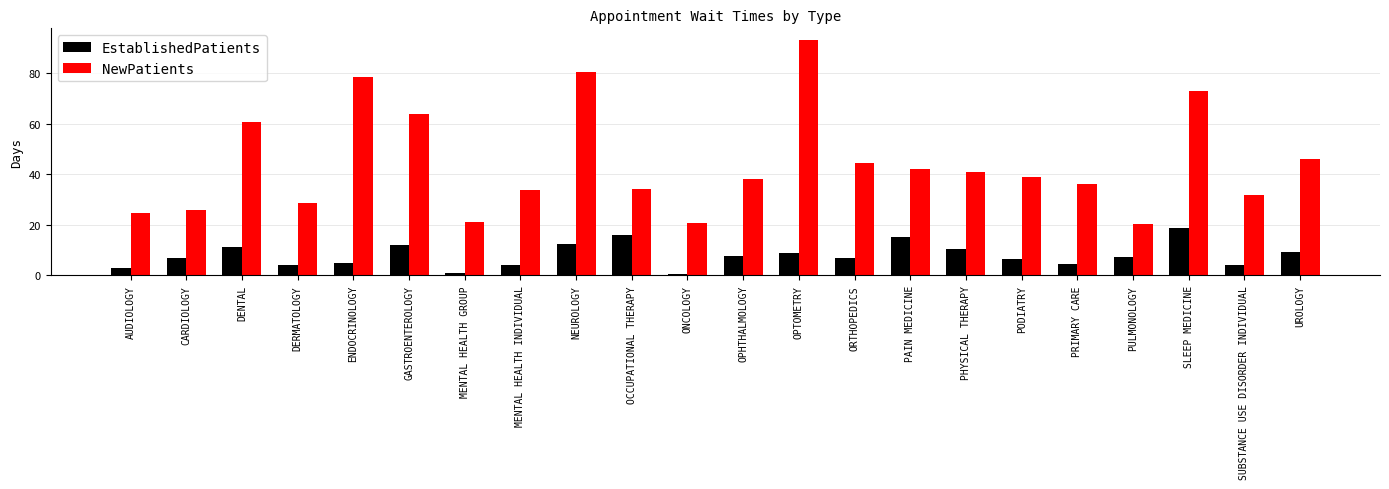

How many bars are there in total?

44